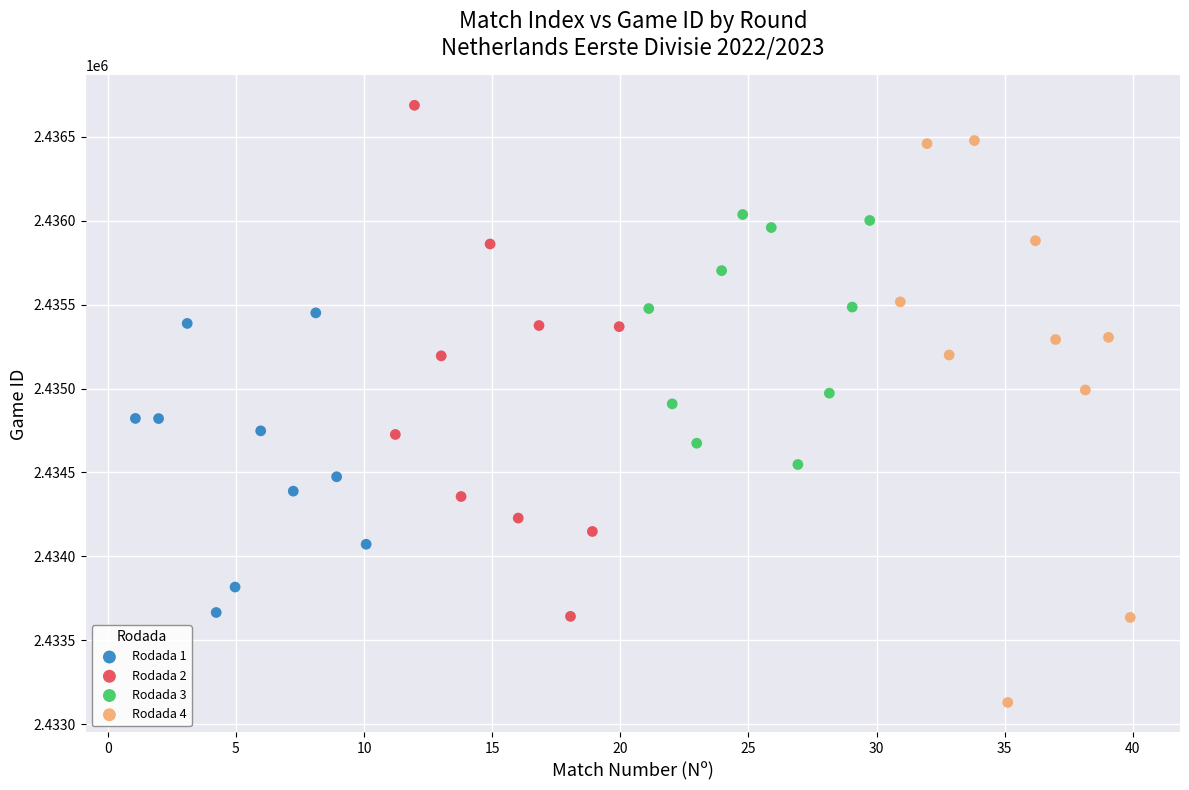

Which series reaches the maximum Y coordinate?

Rodada 2